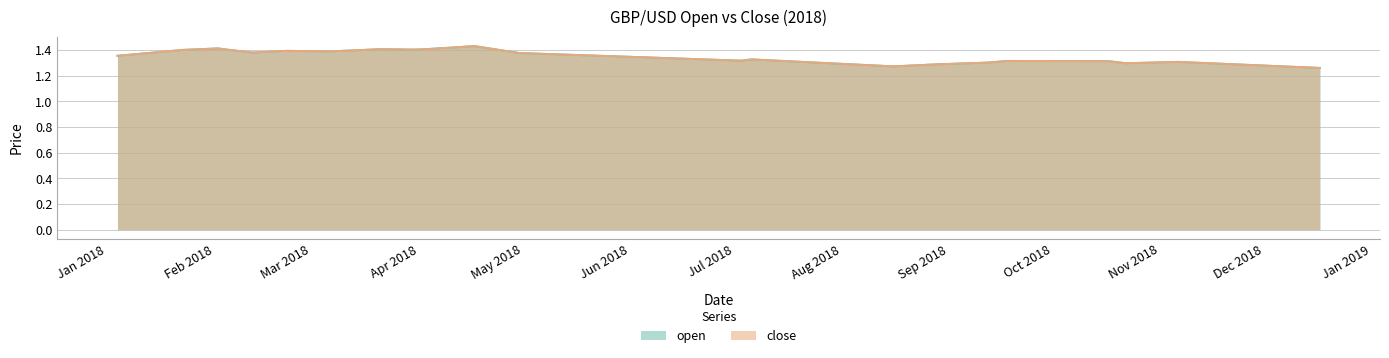

What is the average value of the open series?

1.4